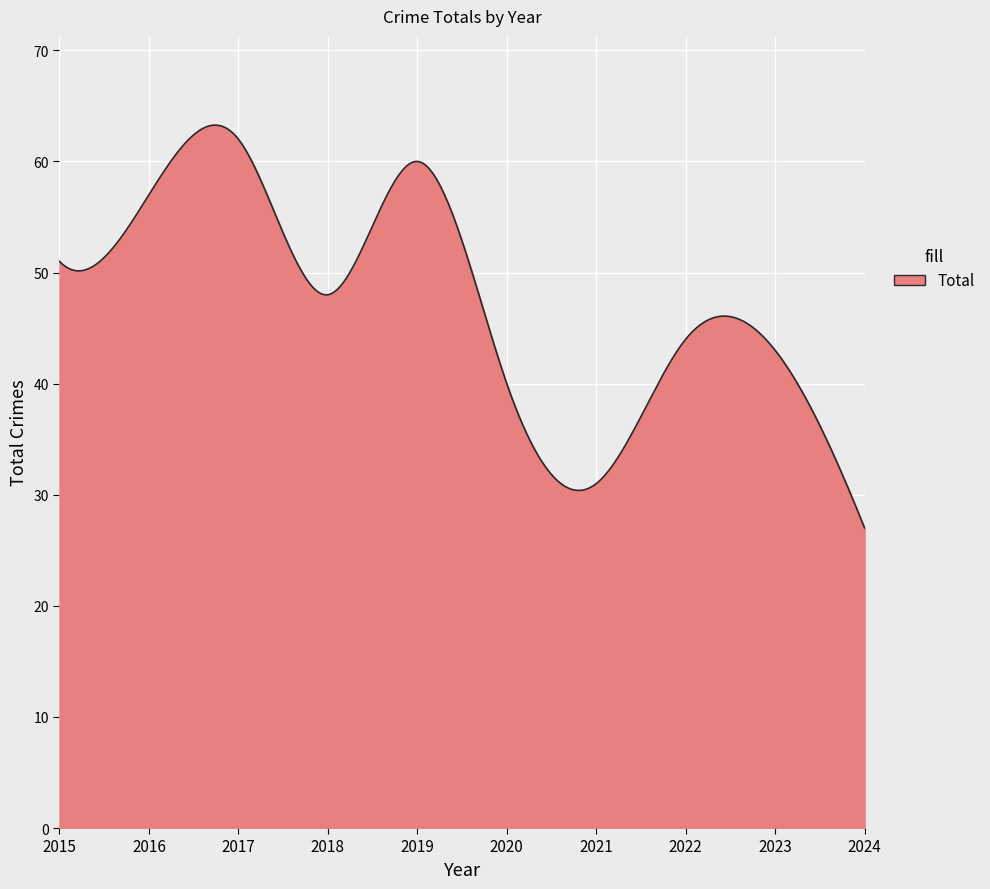

What is the difference between the maximum and minimum values?

36.3